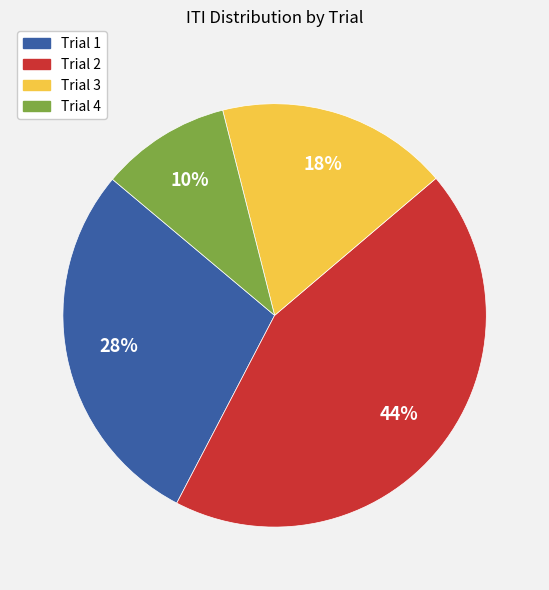

Do Trial 1 and Trial 3 together represent more than half of the pie?

No